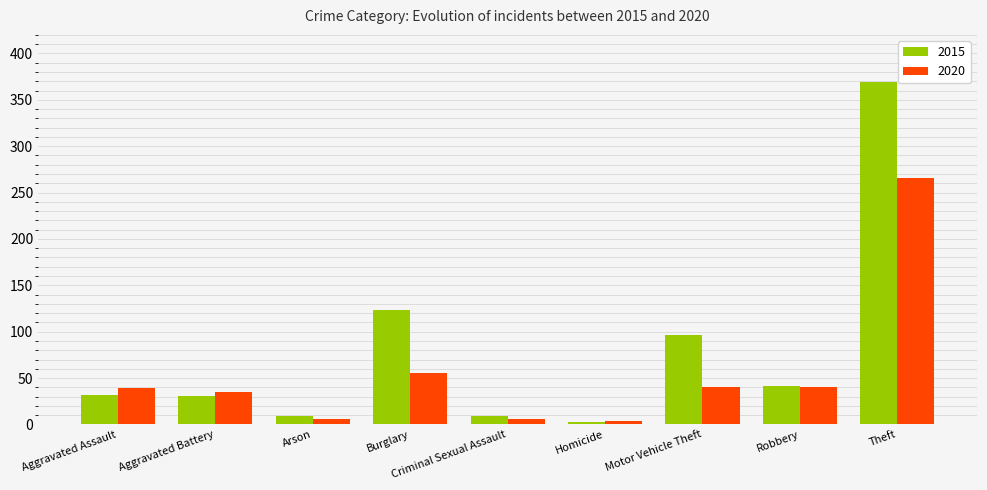

What is the minimum value for 2015?

3